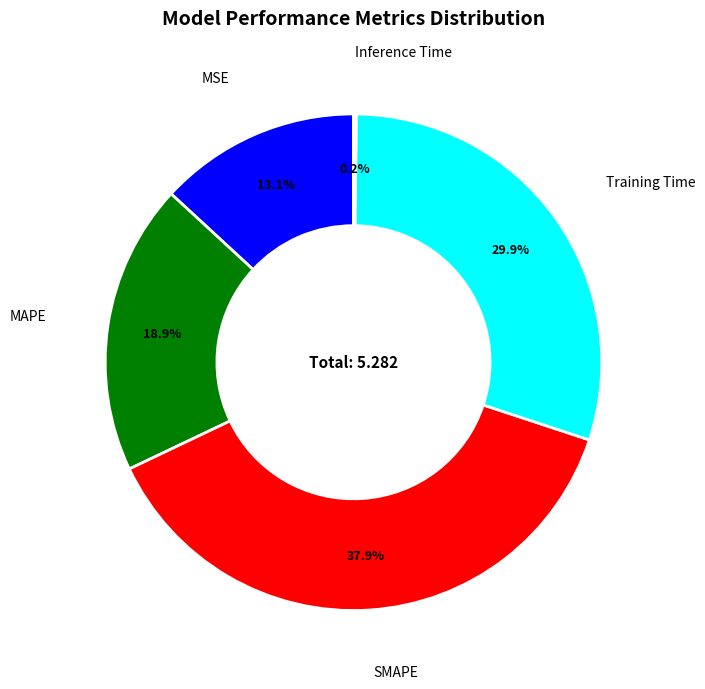

Do SMAPE and MSE together represent more than half of the pie?

Yes